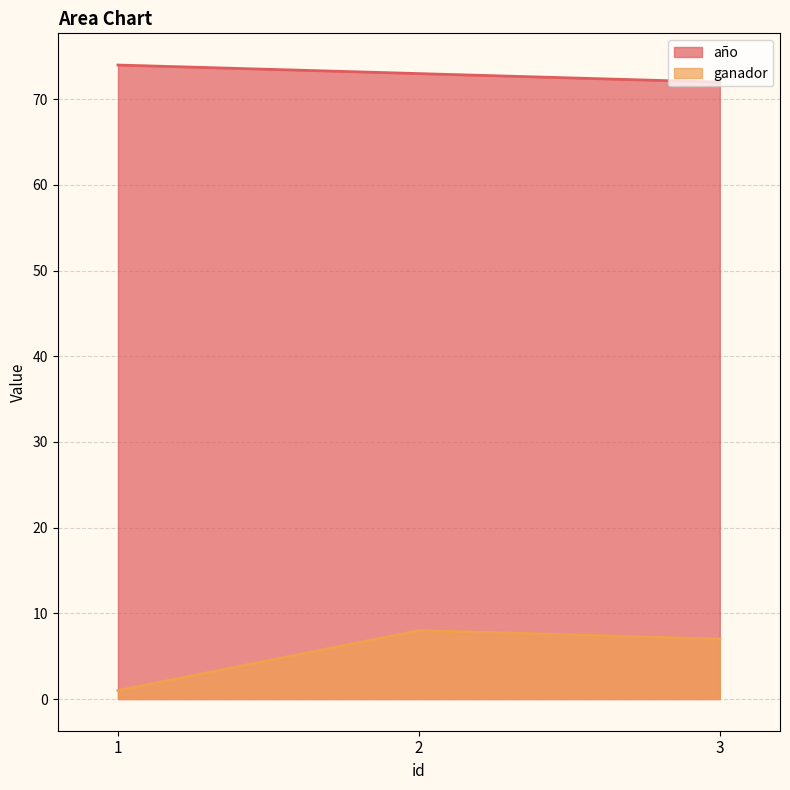

What is the minimum value shown in the chart?

1